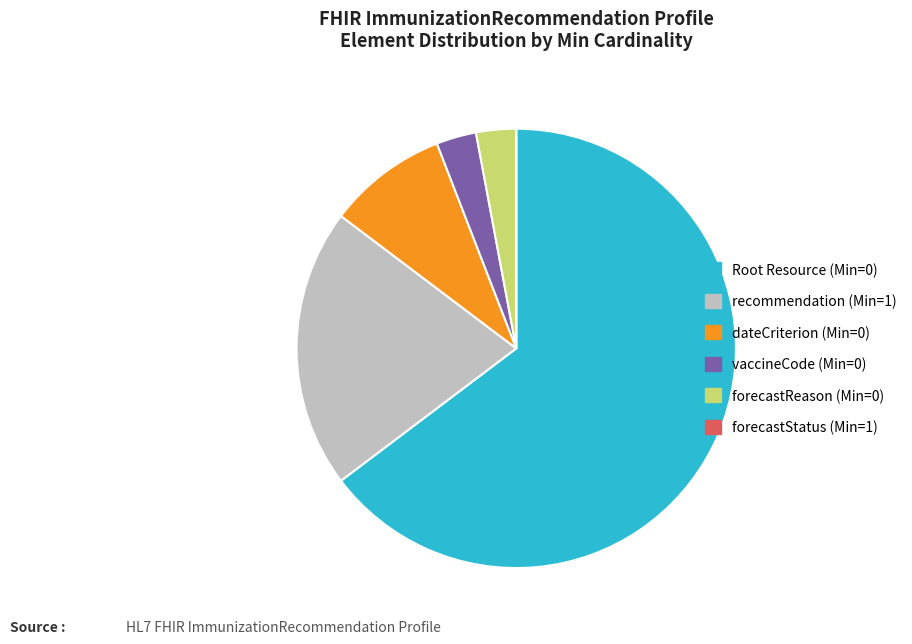

Approximately how many times larger is the value at Root Resource (Min=0) compared to vaccineCode (Min=0)?

22.0